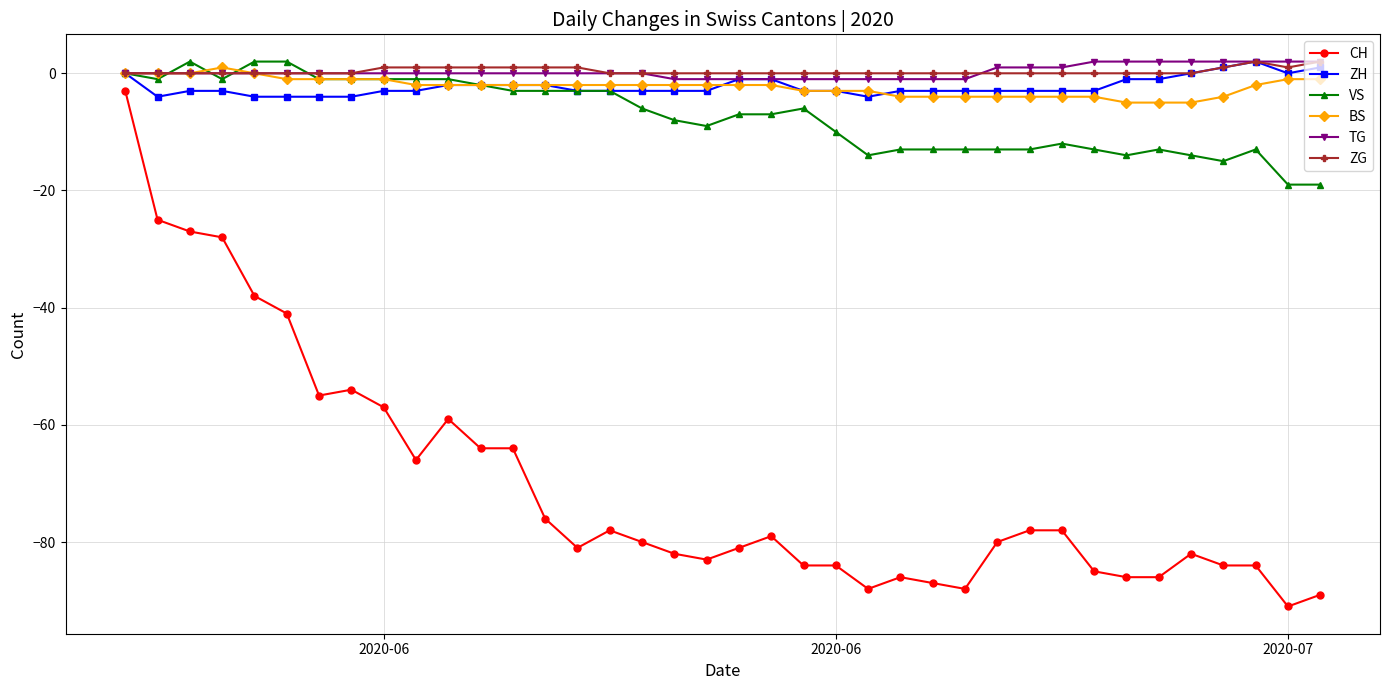

True or false: CH and BS cross at least once.

False